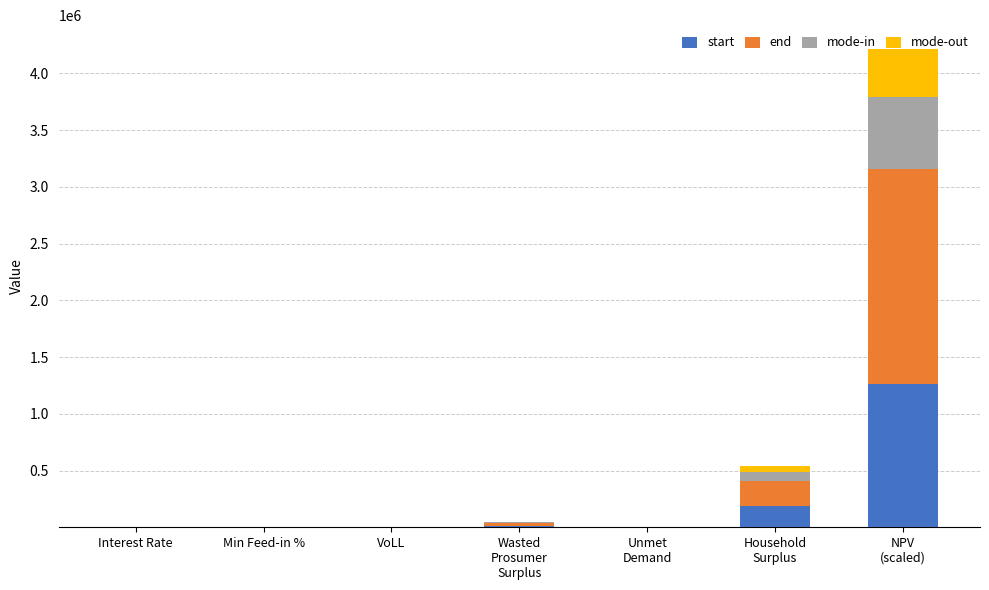

What is the highest value of the start series?

1264490.7